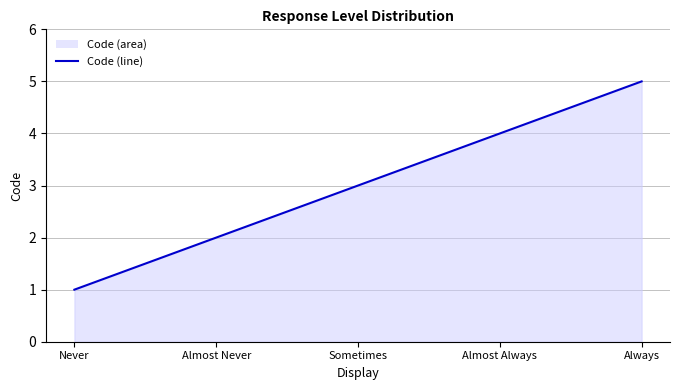

At which label is the value closest to 3?

Sometimes